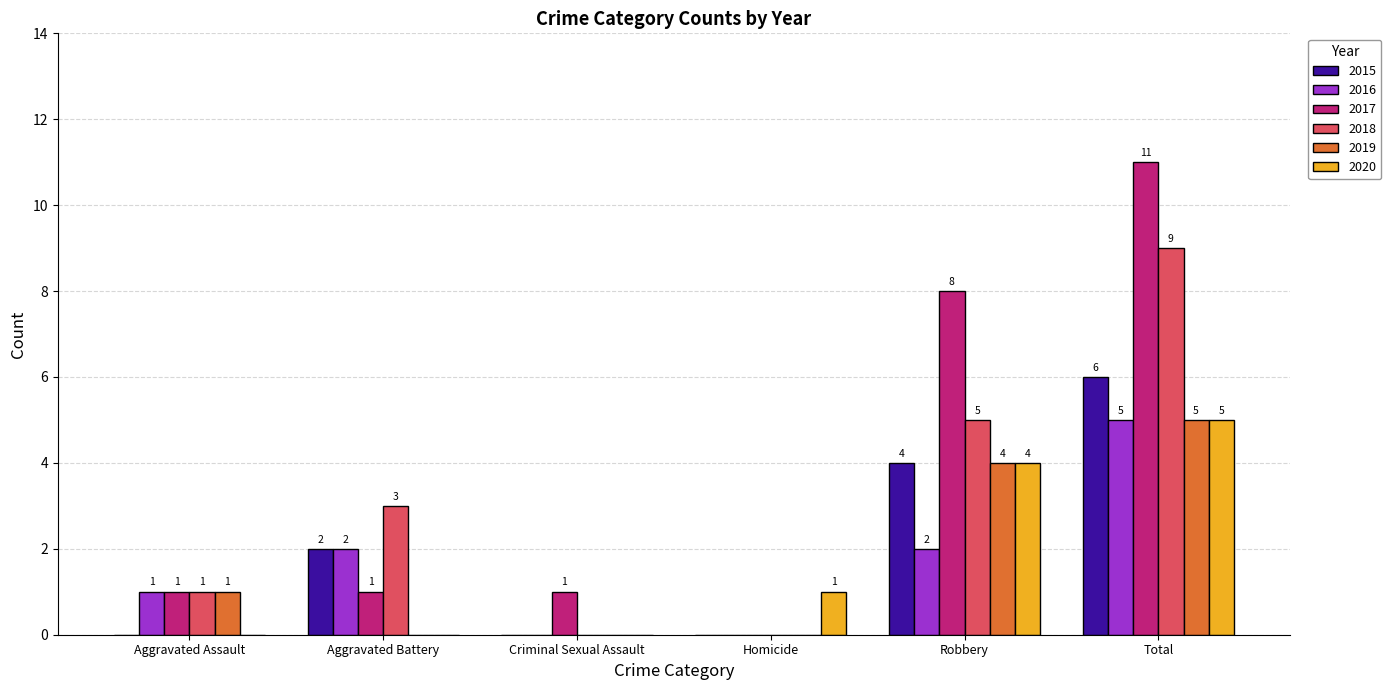

The value of 2020 at Homicide is 1. True or false?

True